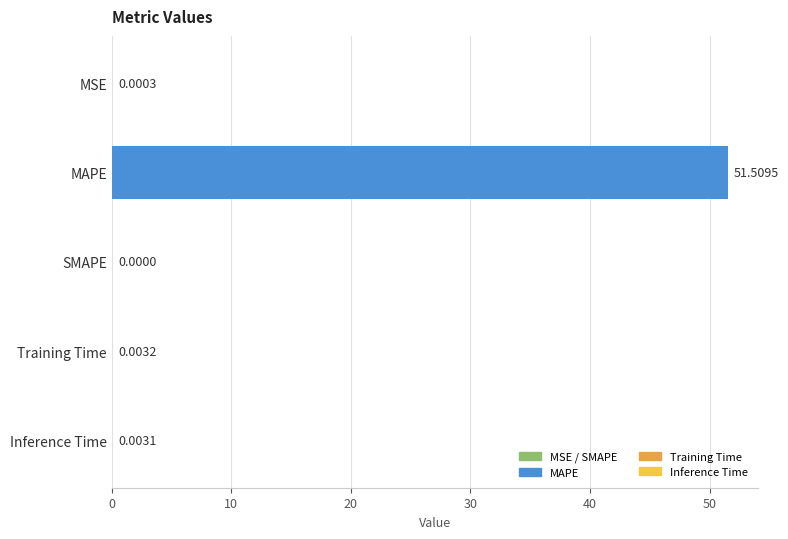

Where is the data nearest to the value 25?

Training Time